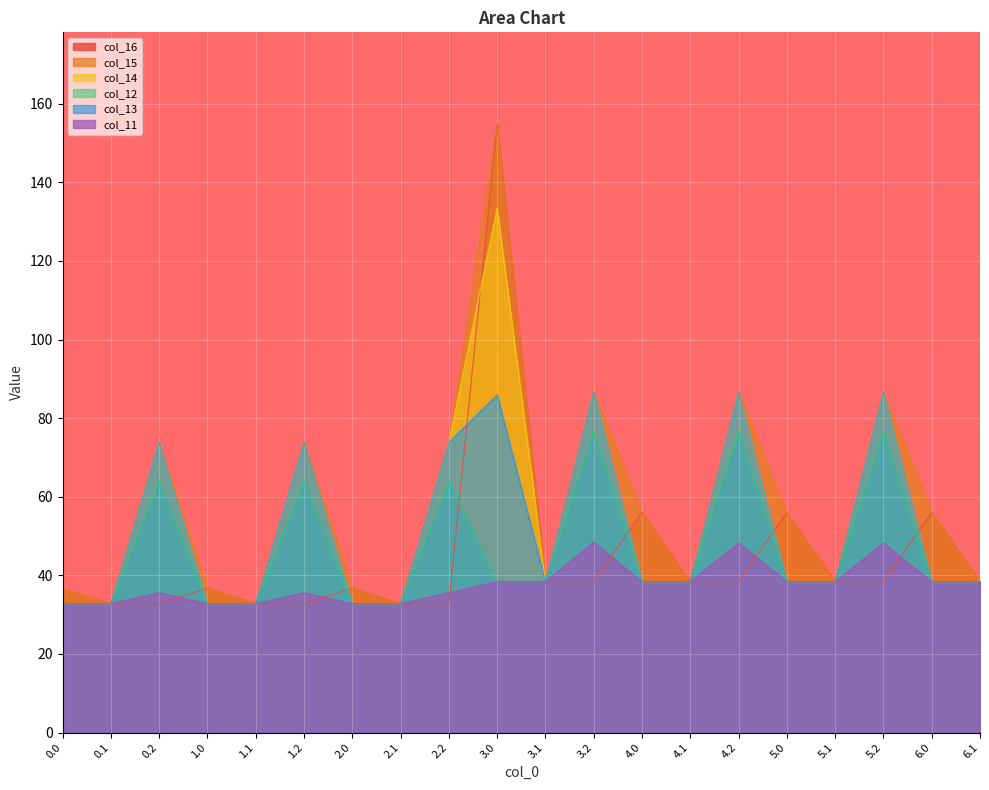

What are all the series names shown in the legend?

col_16, col_15, col_14, col_12, col_13, col_11